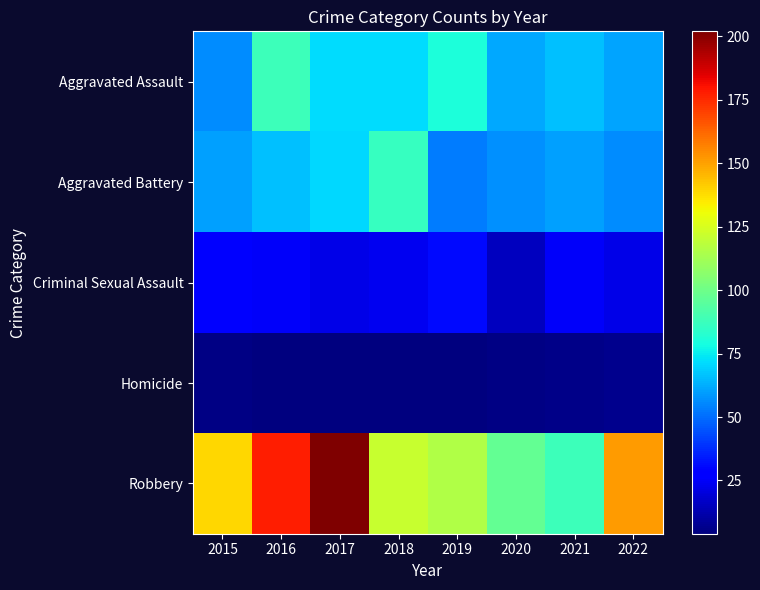

Between 2016 and 2020, which series saw the biggest shift?

Robbery